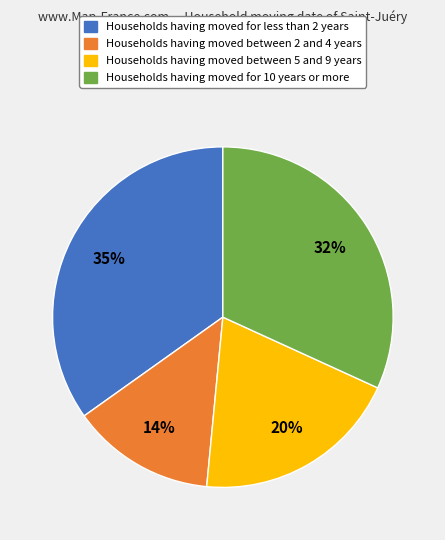

Is there any slice that represents more than half of the pie?

No